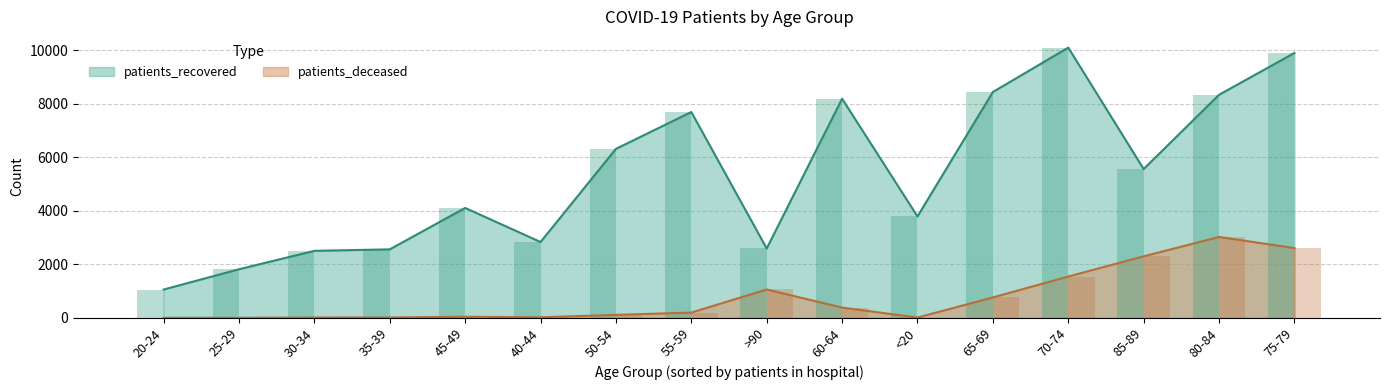

True or false: patients_deceased has a value of 3 at 20-24.

True